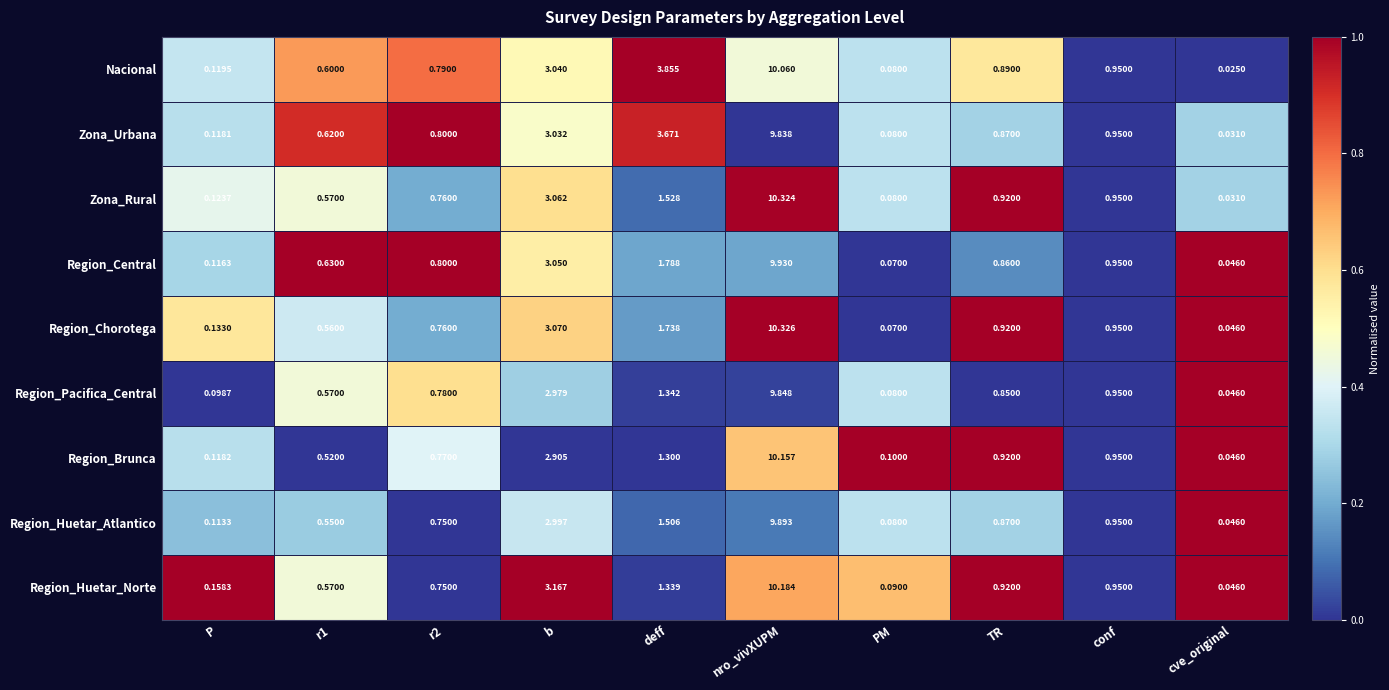

Between nro_vivXUPM and cve_original, which series saw the biggest shift?

Zona_Rural